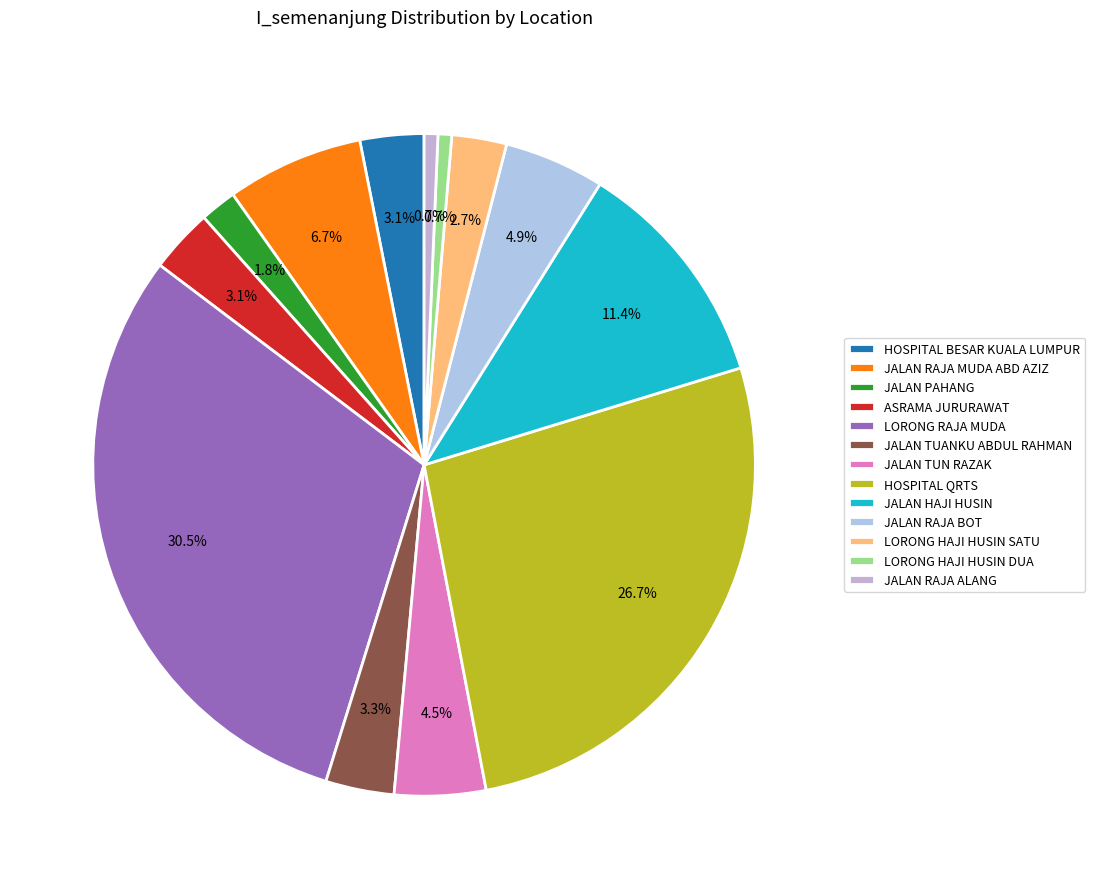

The LORONG HAJI HUSIN SATU slice represents 1% of the pie. True or false?

False